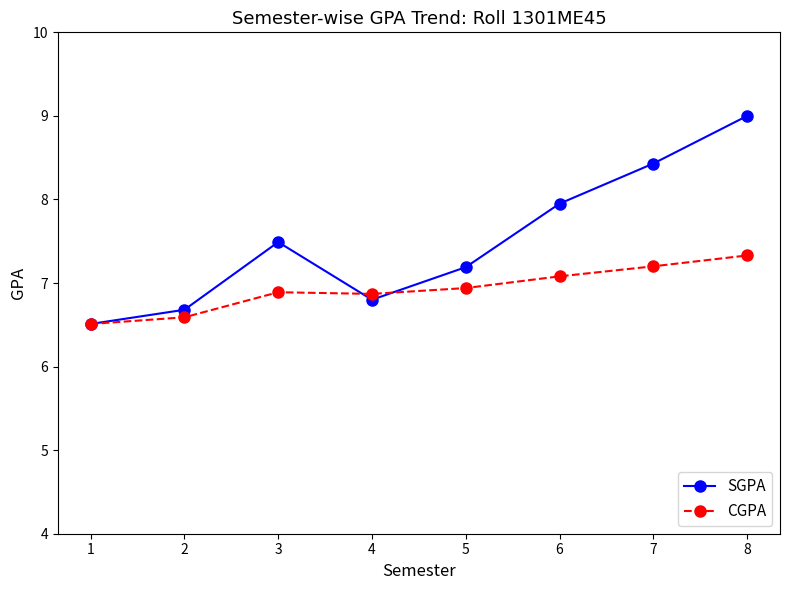

At how many categories does at least one series exceed 8?

2